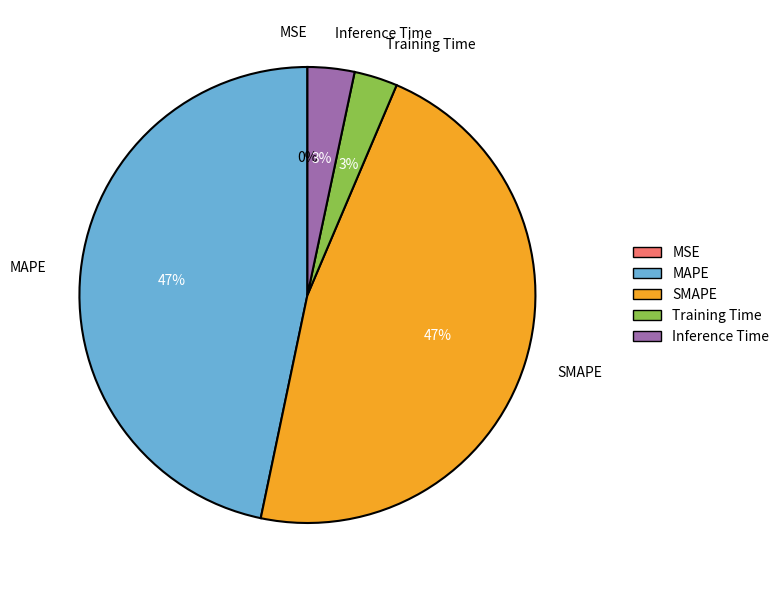

To the nearest percent, what is the difference between the largest and smallest slice percentages?

47%